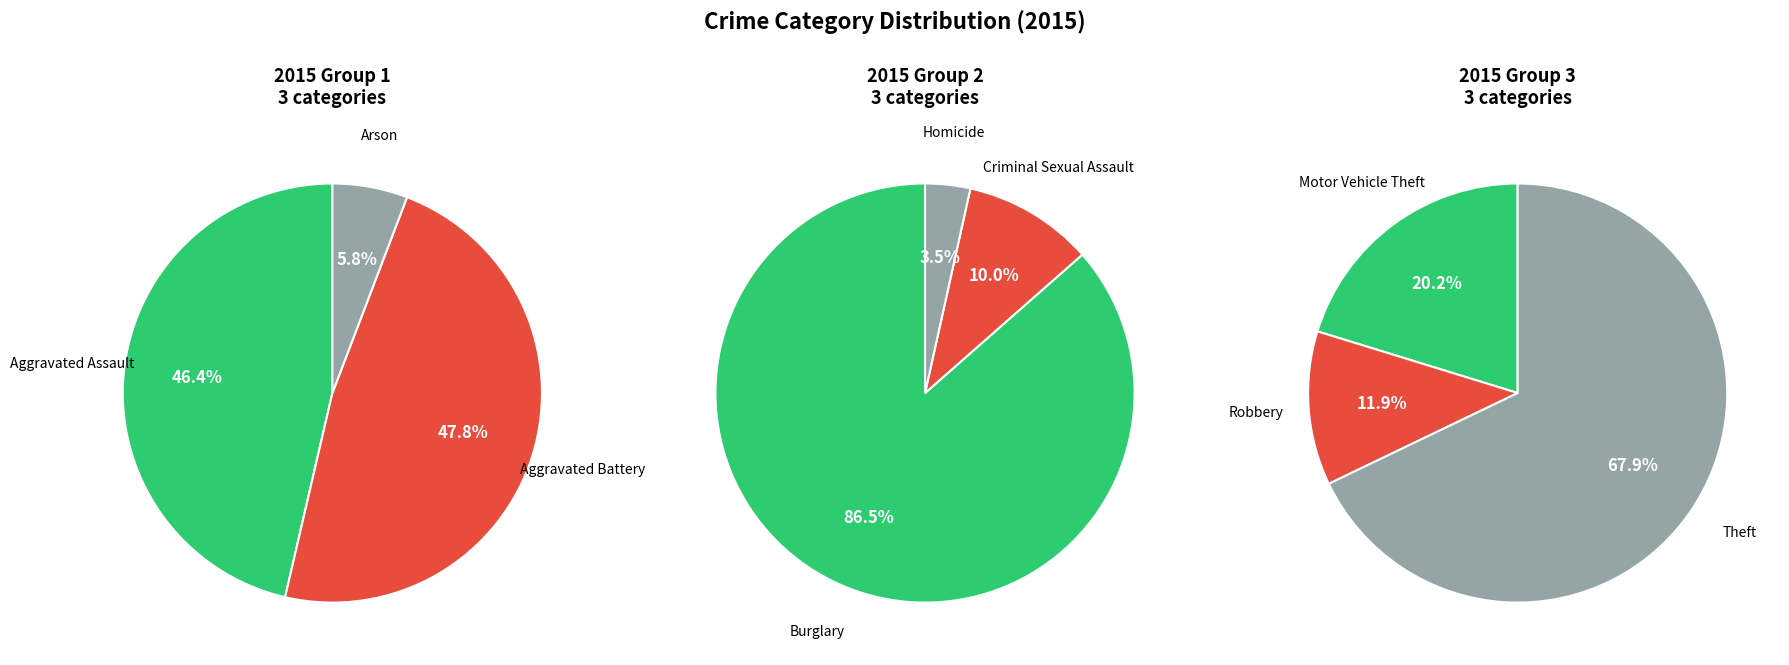

Is Aggravated Assault the majority of the pie?

No